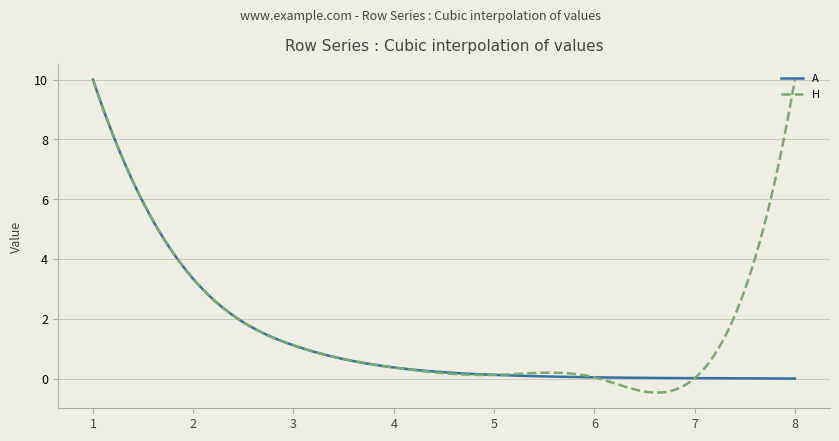

Does the chart display data point markers on the line(s)?

No